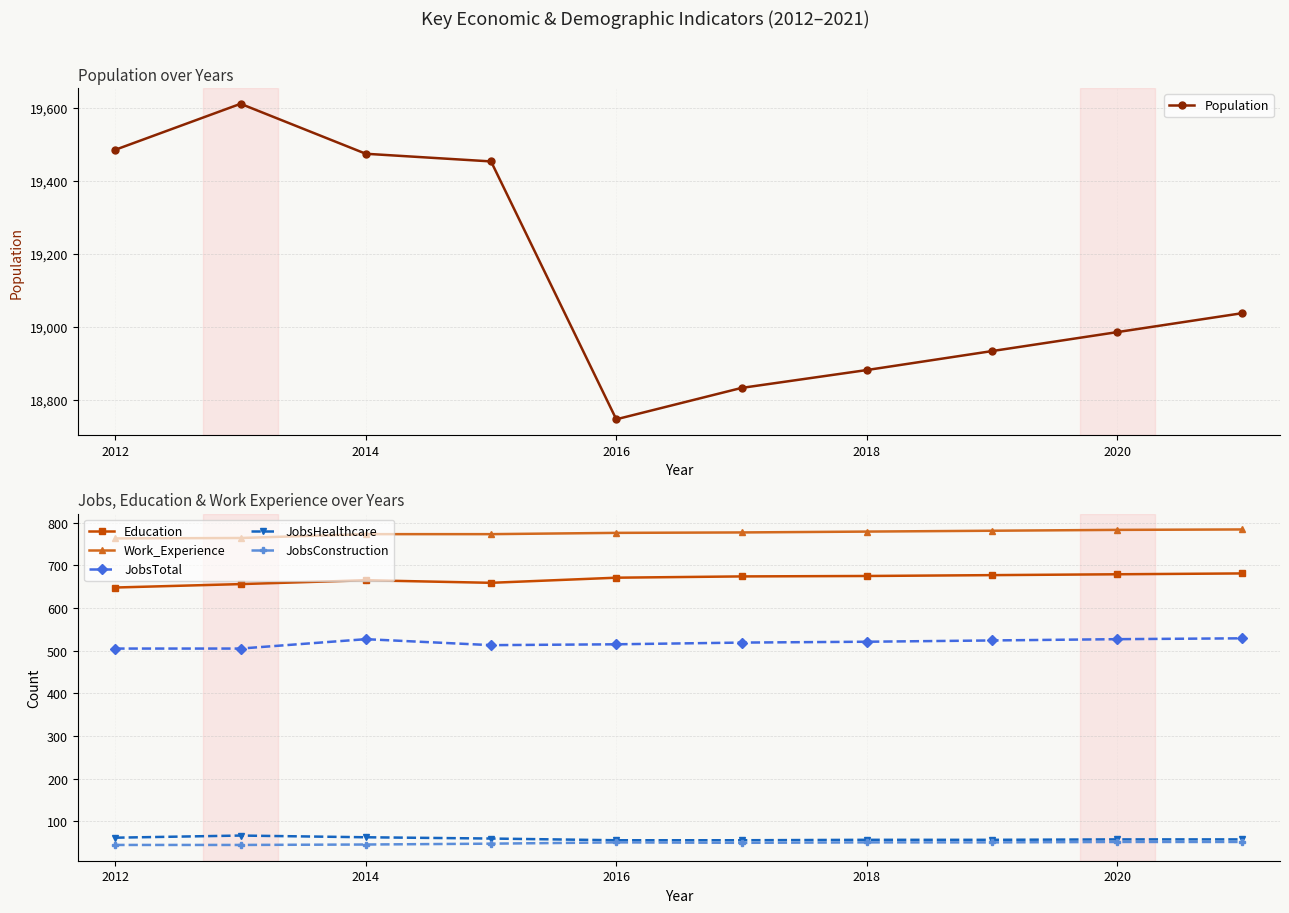

Which series has the largest total across all categories?

Population